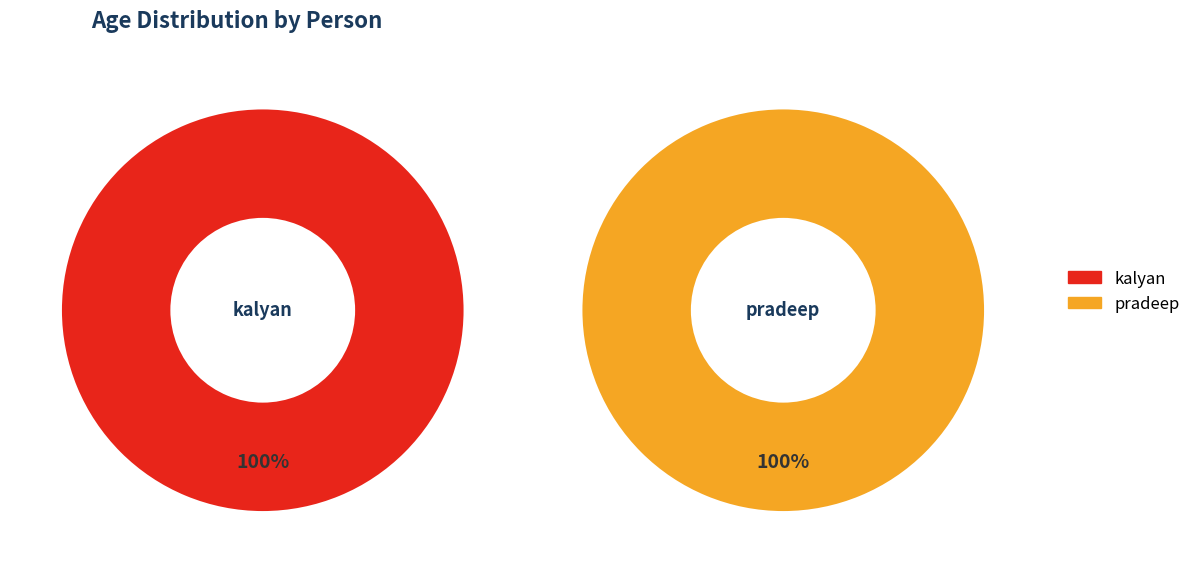

Which has a higher value, pradeep or kalyan?

pradeep